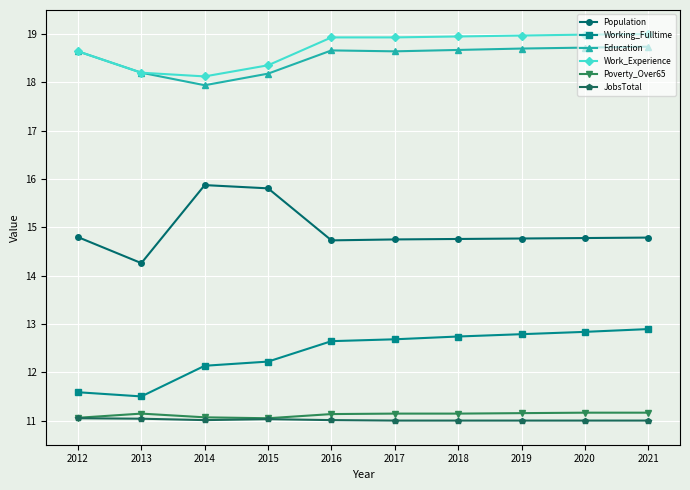

What is the value of the Population point at the 6th from the left?

14.8